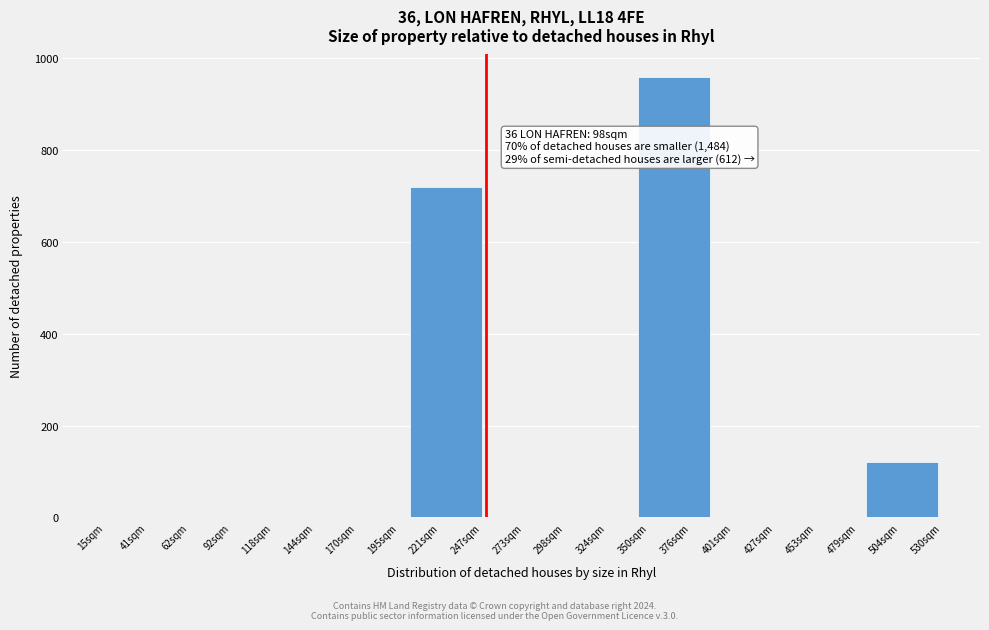

Reading right to left, transcribe all the data shown in this chart.

504sqm=120	453sqm=0	401sqm=0	376sqm=960	324sqm=0	273sqm=0	221sqm=720	170sqm=0	118sqm=0	92sqm=0	41sqm=0